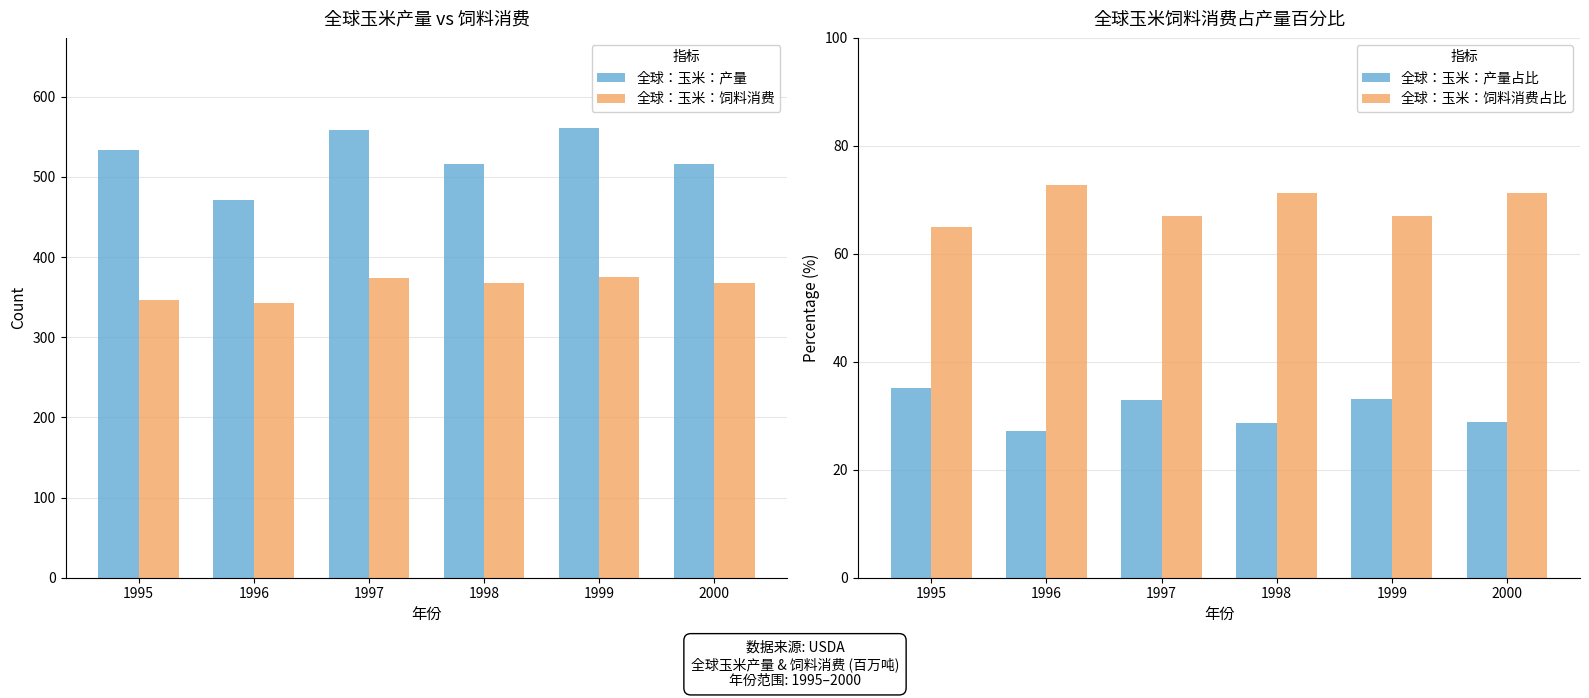

Which has a higher value, 1995 or 1997?

1997